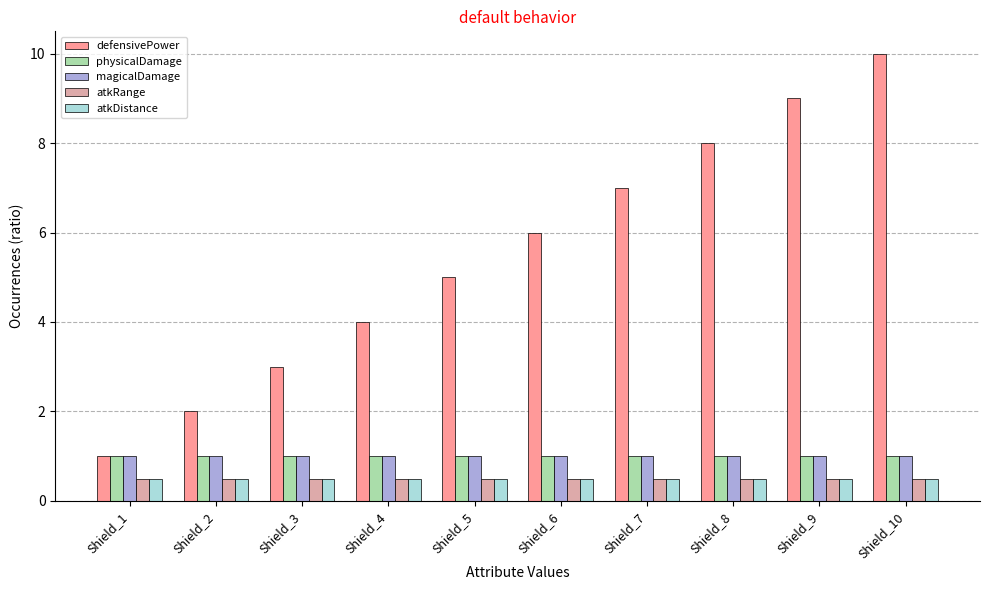

Reading left to right, extract all data points from this chart.

defensivePower: Shield_1=1.0	Shield_2=2.0	Shield_3=3.0	Shield_4=4.0	Shield_5=5.0	Shield_6=6.0	Shield_7=7.0	Shield_8=8.0	Shield_9=9.0	Shield_10=10.0
physicalDamage: Shield_1=1.0	Shield_2=1.0	Shield_3=1.0	Shield_4=1.0	Shield_5=1.0	Shield_6=1.0	Shield_7=1.0	Shield_8=1.0	Shield_9=1.0	Shield_10=1.0
magicalDamage: Shield_1=1.0	Shield_2=1.0	Shield_3=1.0	Shield_4=1.0	Shield_5=1.0	Shield_6=1.0	Shield_7=1.0	Shield_8=1.0	Shield_9=1.0	Shield_10=1.0
atkRange: Shield_1=0.5	Shield_2=0.5	Shield_3=0.5	Shield_4=0.5	Shield_5=0.5	Shield_6=0.5	Shield_7=0.5	Shield_8=0.5	Shield_9=0.5	Shield_10=0.5
atkDistance: Shield_1=0.5	Shield_2=0.5	Shield_3=0.5	Shield_4=0.5	Shield_5=0.5	Shield_6=0.5	Shield_7=0.5	Shield_8=0.5	Shield_9=0.5	Shield_10=0.5